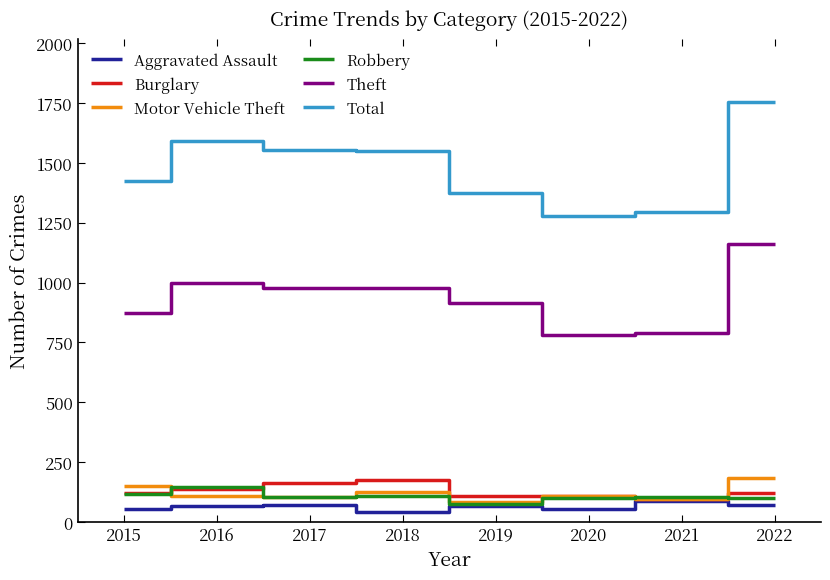

True or false: Total and Motor Vehicle Theft intersect in this chart.

False